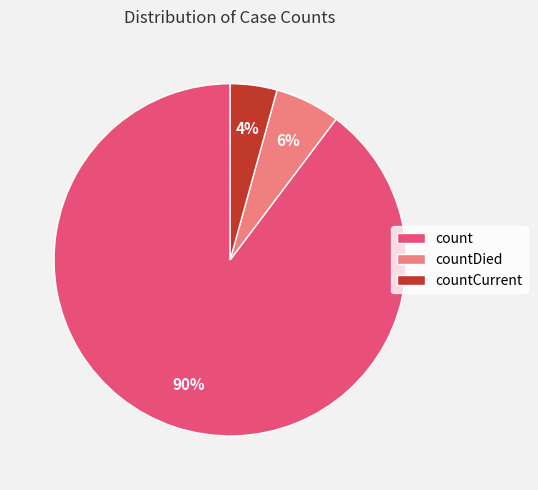

Rank the categories by value from highest to lowest.

count, countDied, countCurrent